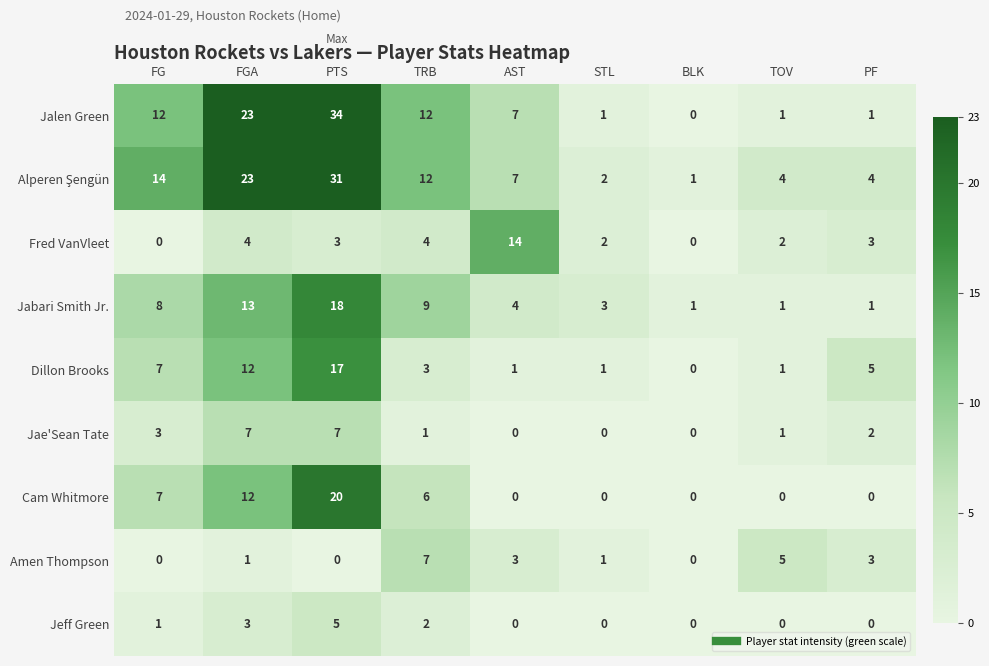

What is the difference between the maximum and minimum values in the Jae'Sean Tate series?

7